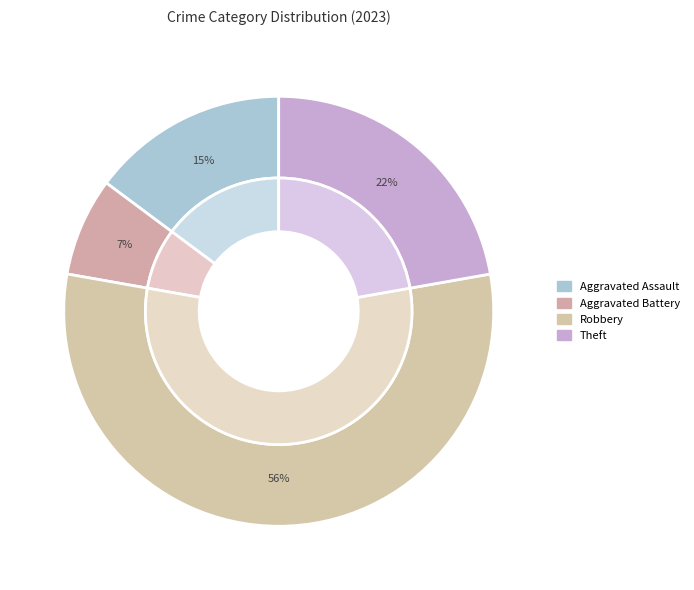

Is it true that Aggravated Assault is 15% of the pie?

True